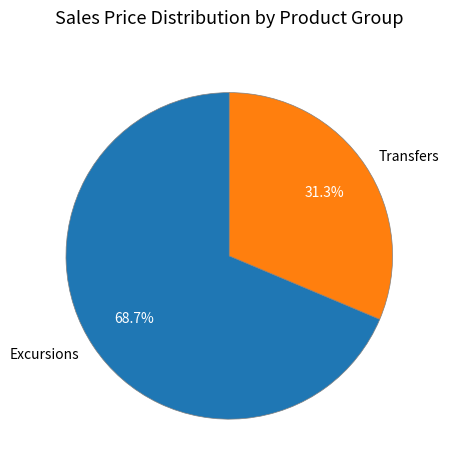

Does any single category account for the majority?

Yes